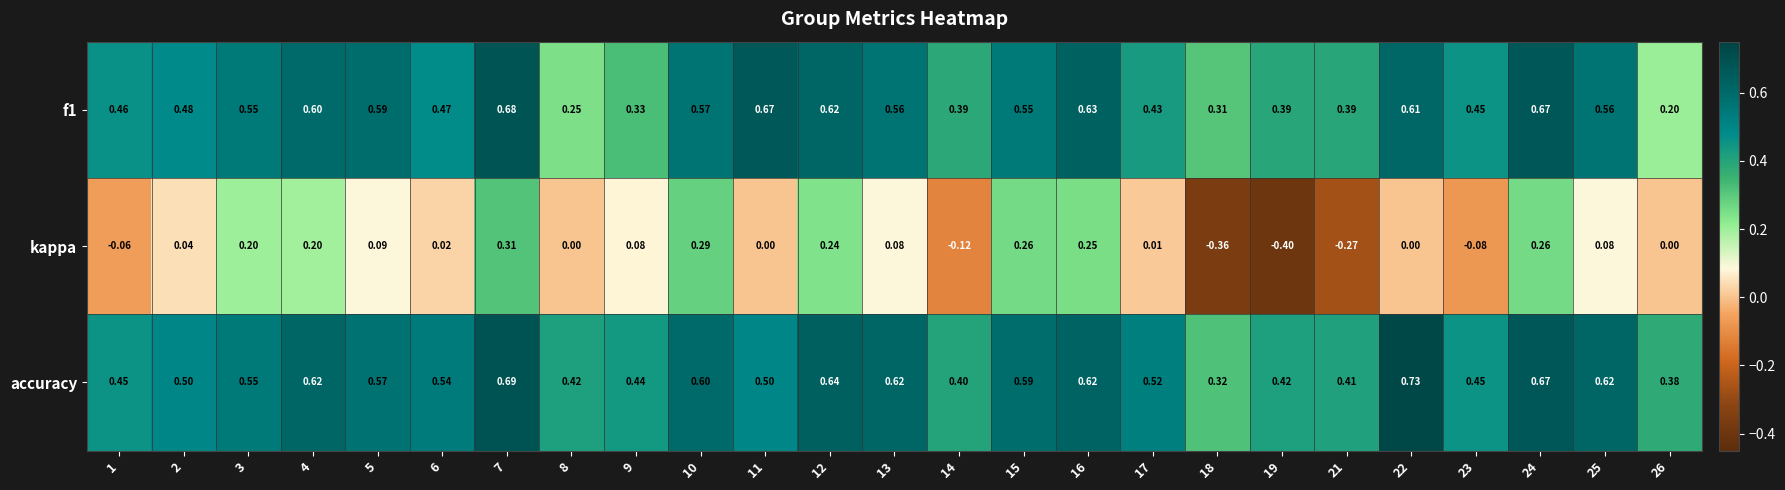

Rank the series by their maximum value, from lowest to highest.

kappa, f1, accuracy